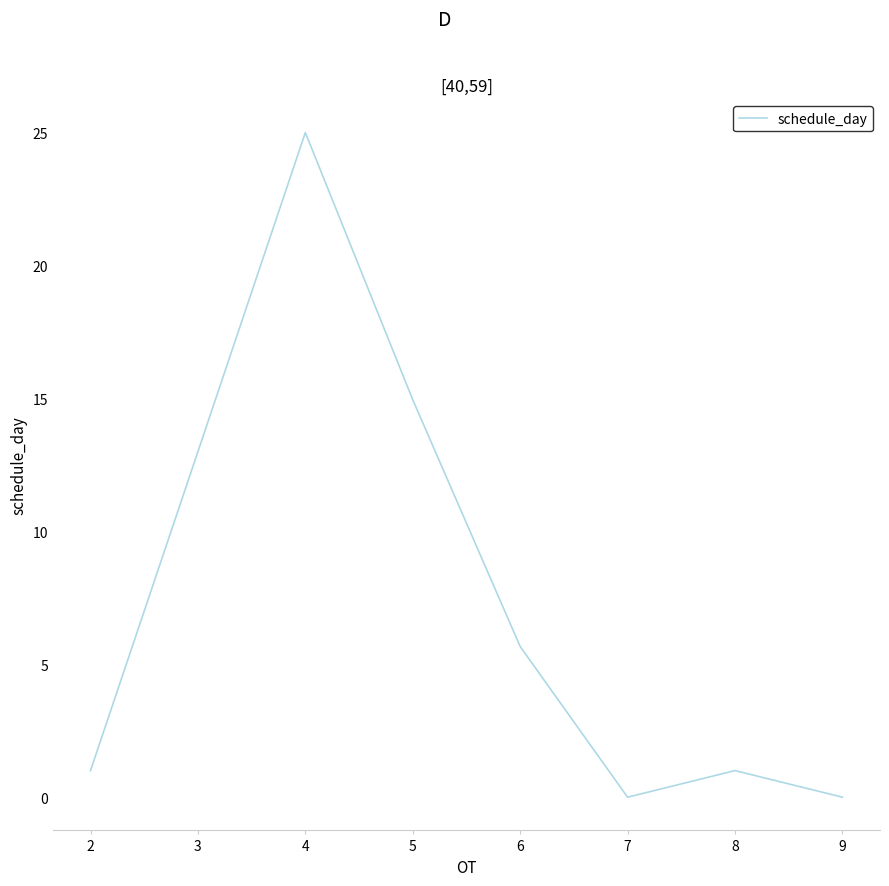

The chart shows a value of 1.0 at 8. True or false?

True